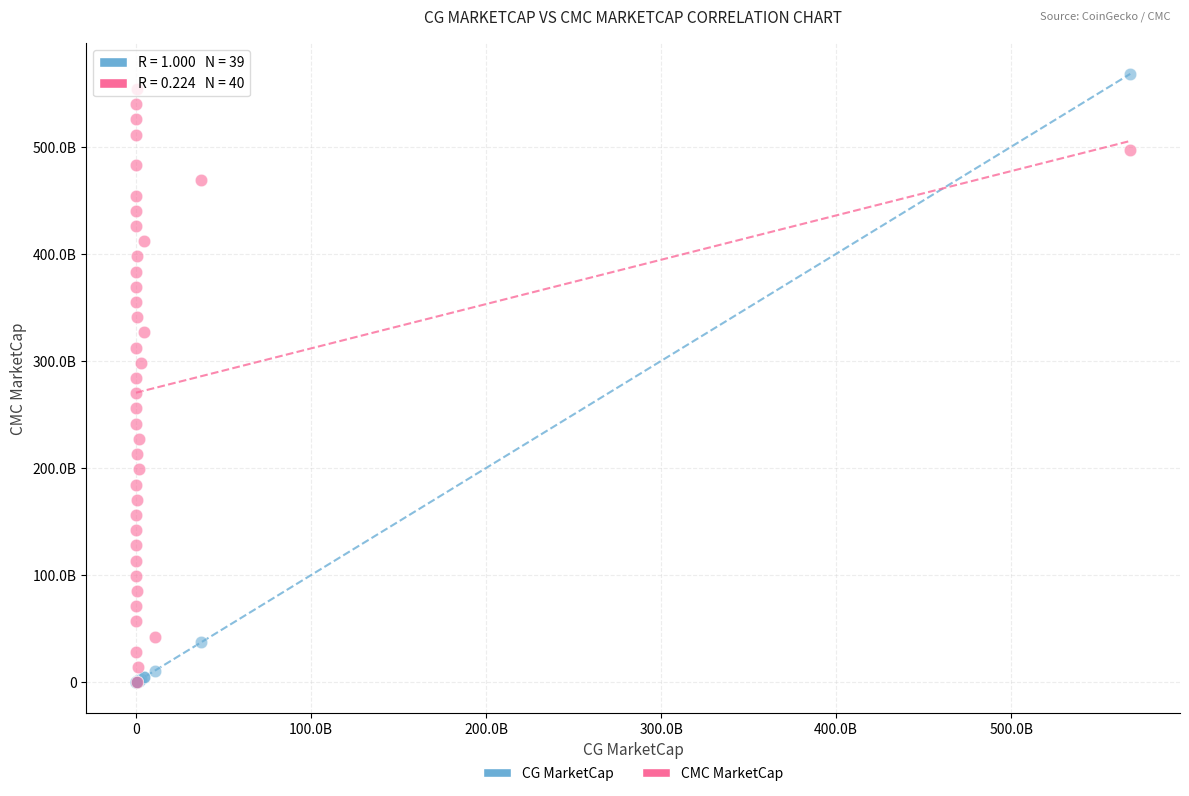

What are all the series names shown in the legend?

CG MarketCap, CMC MarketCap